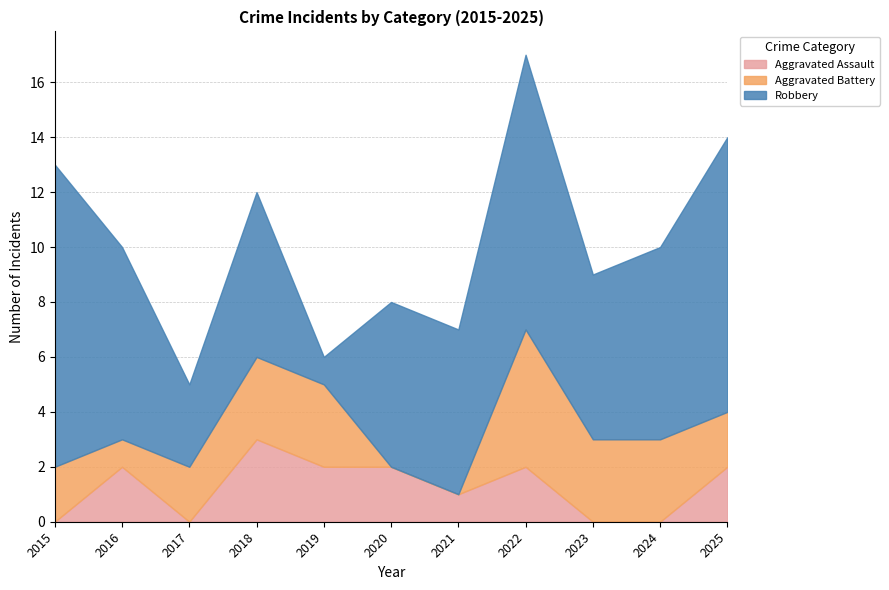

Where is the first local minimum for Aggravated Battery?

2016